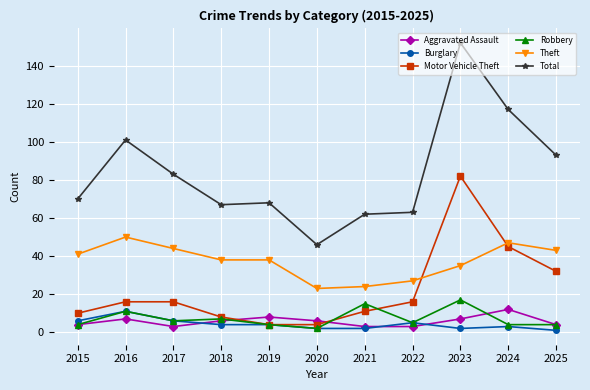

What are all the series names shown in the legend?

Aggravated Assault, Burglary, Motor Vehicle Theft, Robbery, Theft, Total